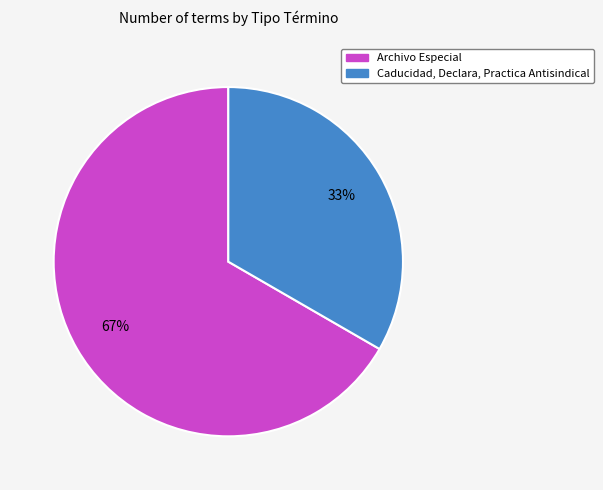

Rank the categories by value from highest to lowest.

Archivo Especial, Caducidad, Declara, Practica Antisindical